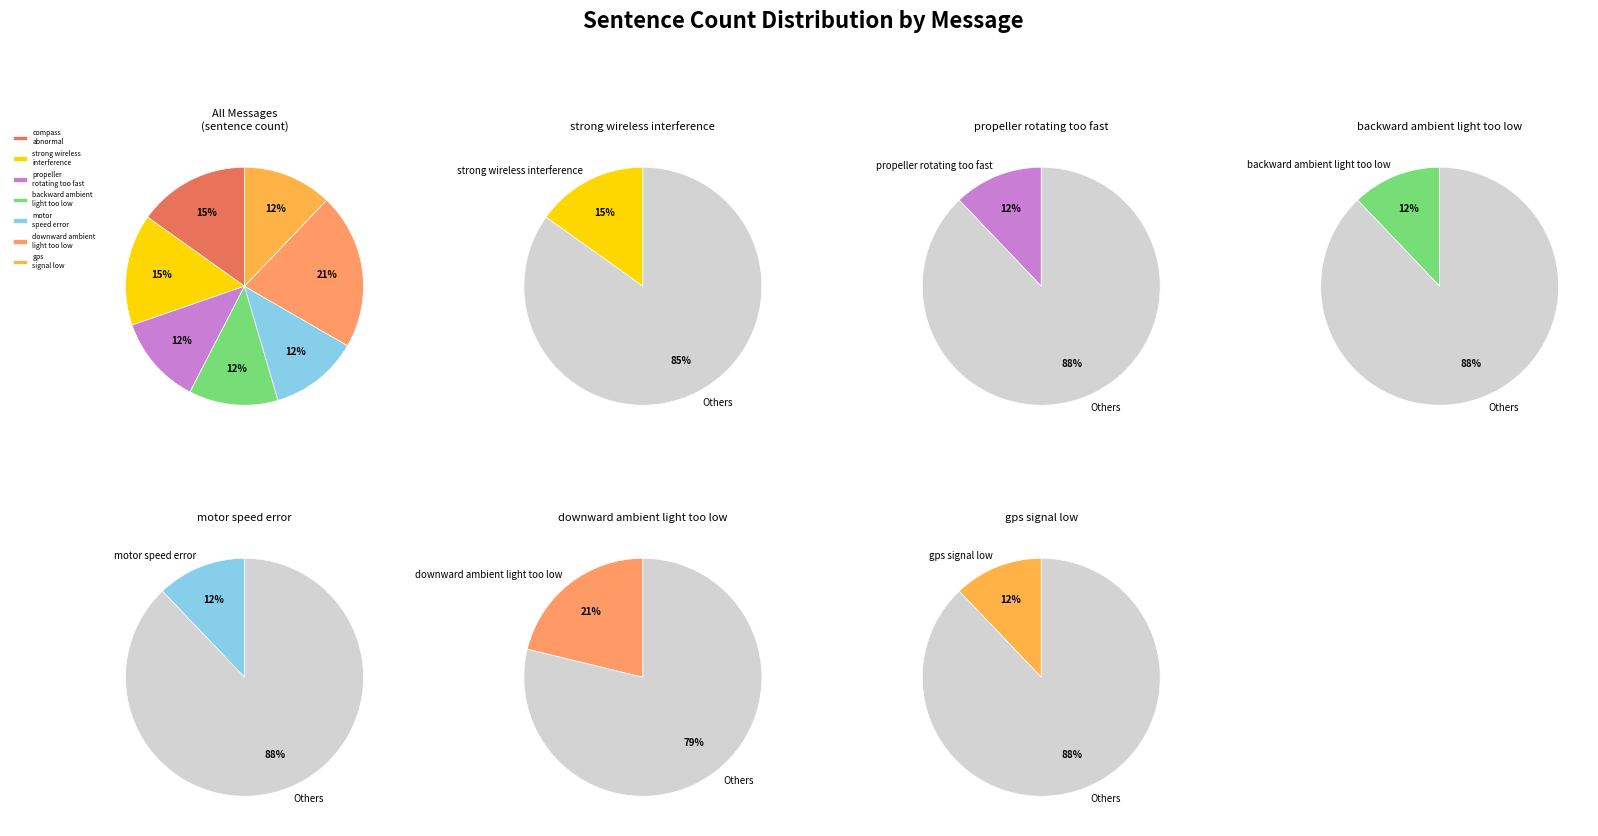

Which slice is the largest?

downward ambient light too low